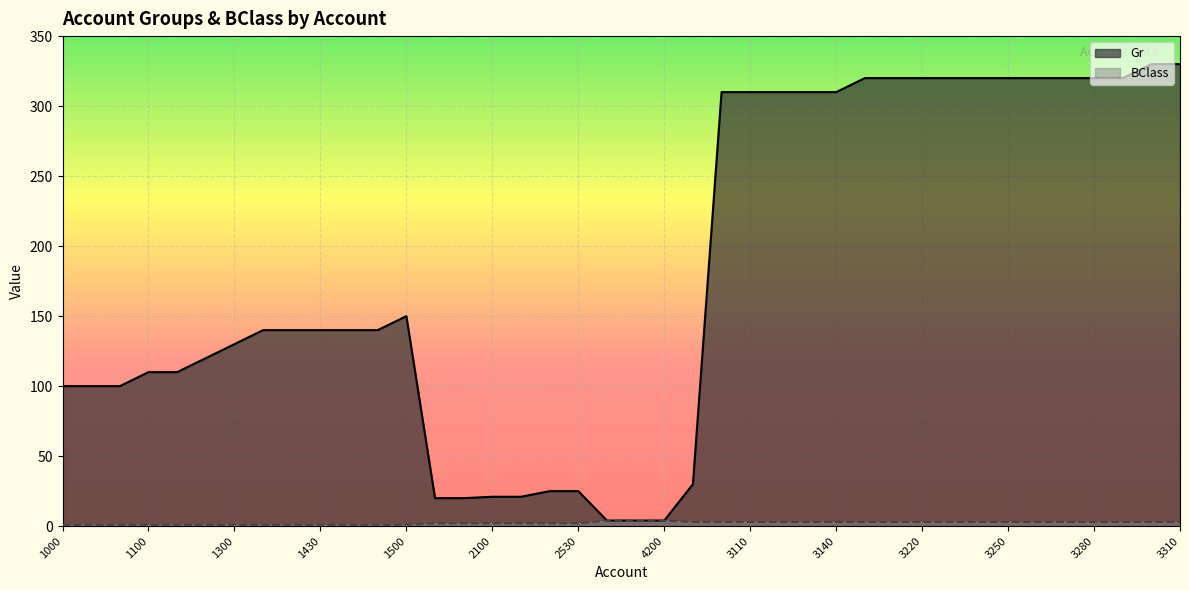

Which series has the widest spread of values?

Gr